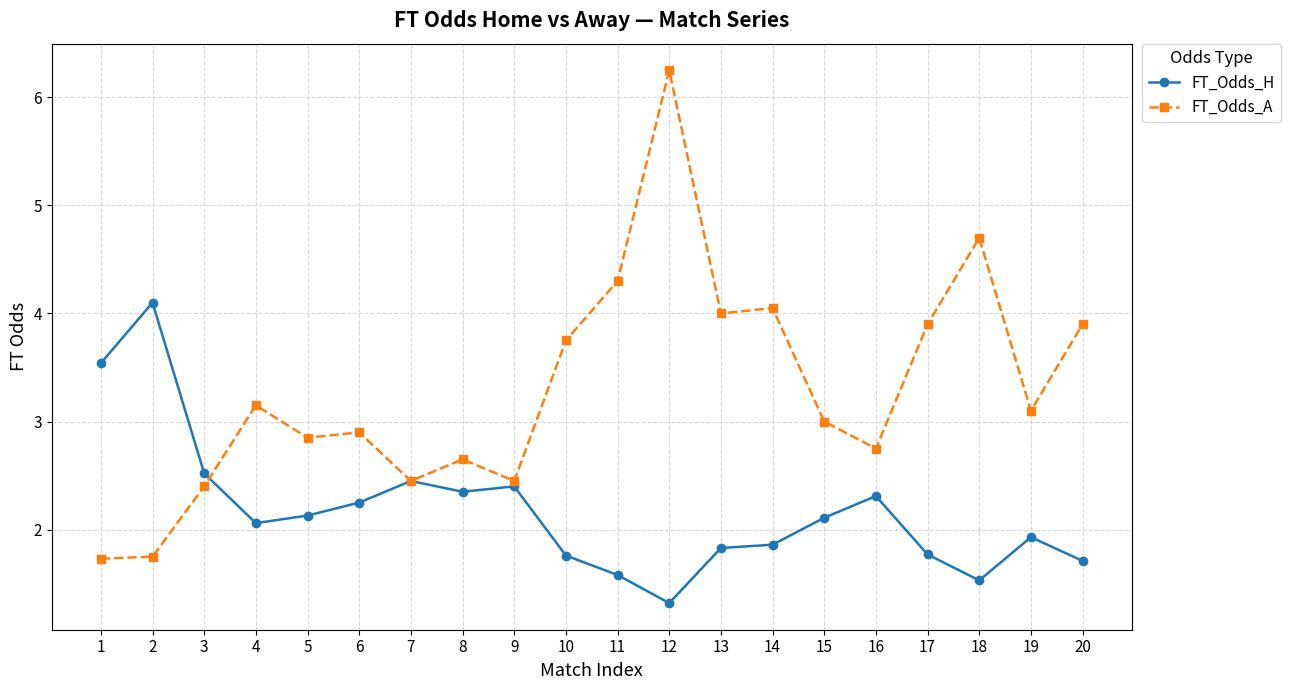

Is the value of FT_Odds_A at 16 greater than the value of FT_Odds_H at 14?

Yes